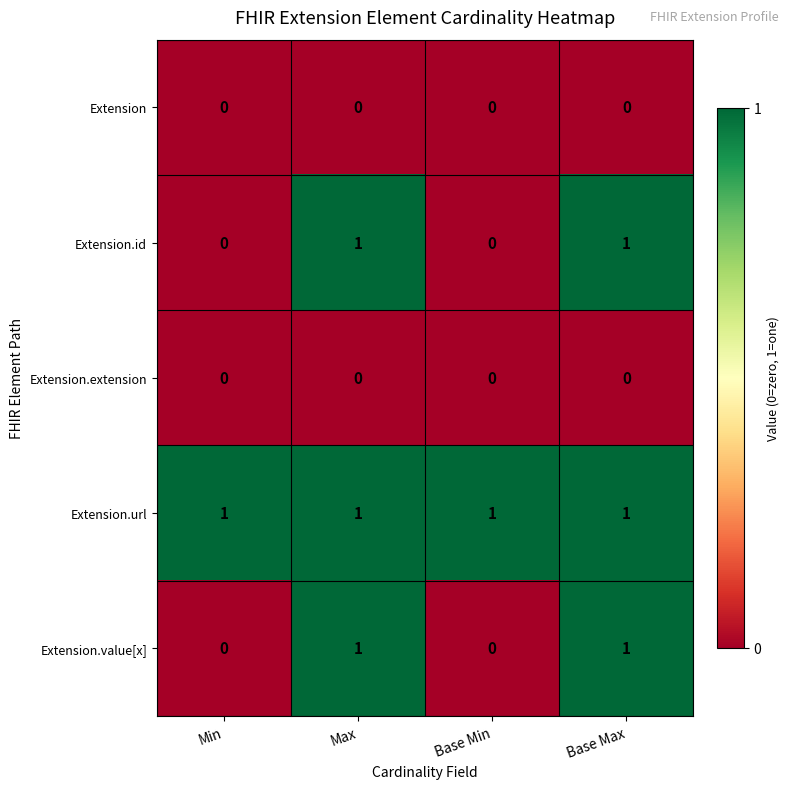

Reading left to right, what are all the values shown in this chart?

Extension: 0	0	0	0
Extension.id: 0	1	0	1
Extension.extension: 0	0	0	0
Extension.url: 1	1	1	1
Extension.value[x]: 0	1	0	1